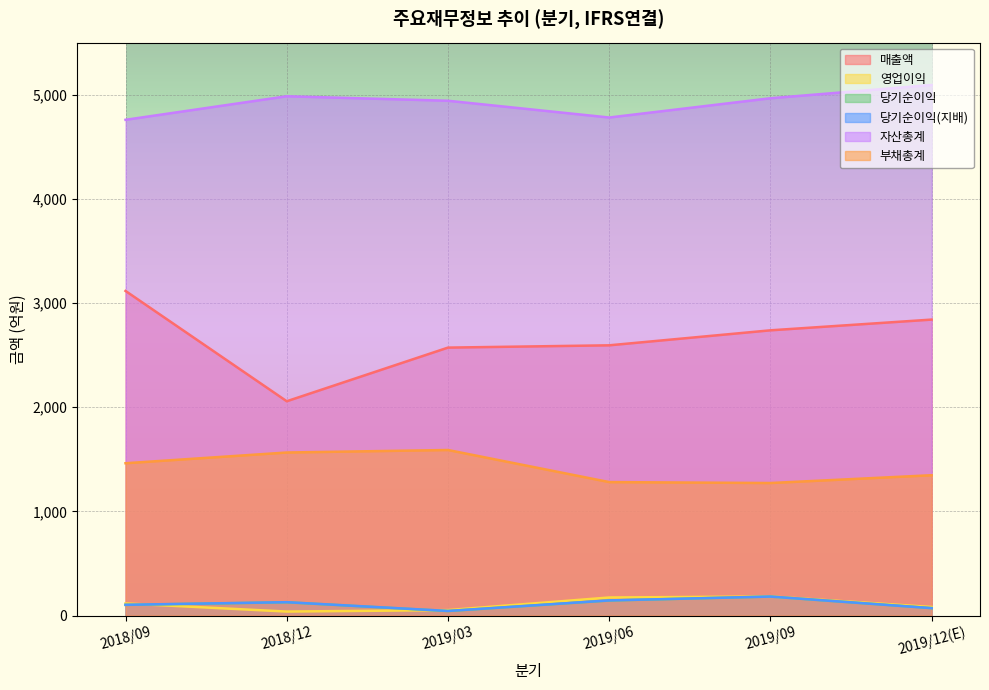

What is the label of the 1st point from the left?

2018/09